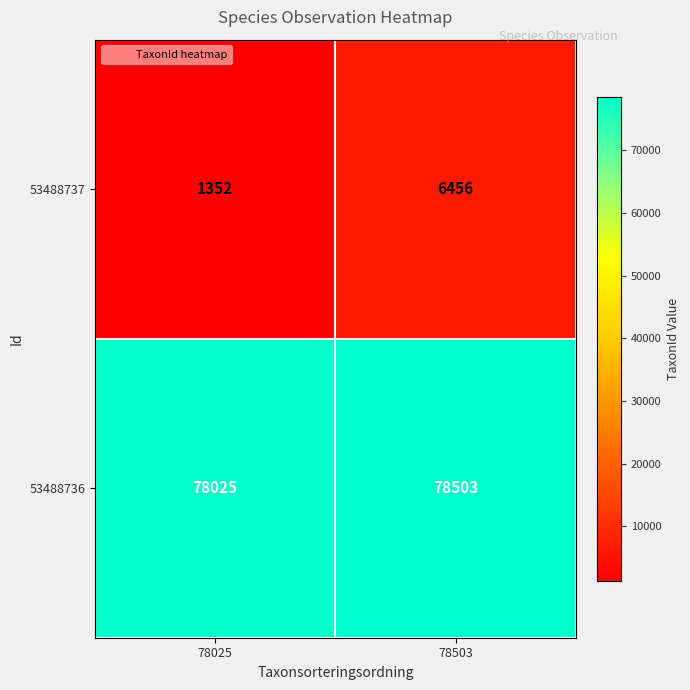

Rank the series at 78025 from highest to lowest value.

53488736, 53488737